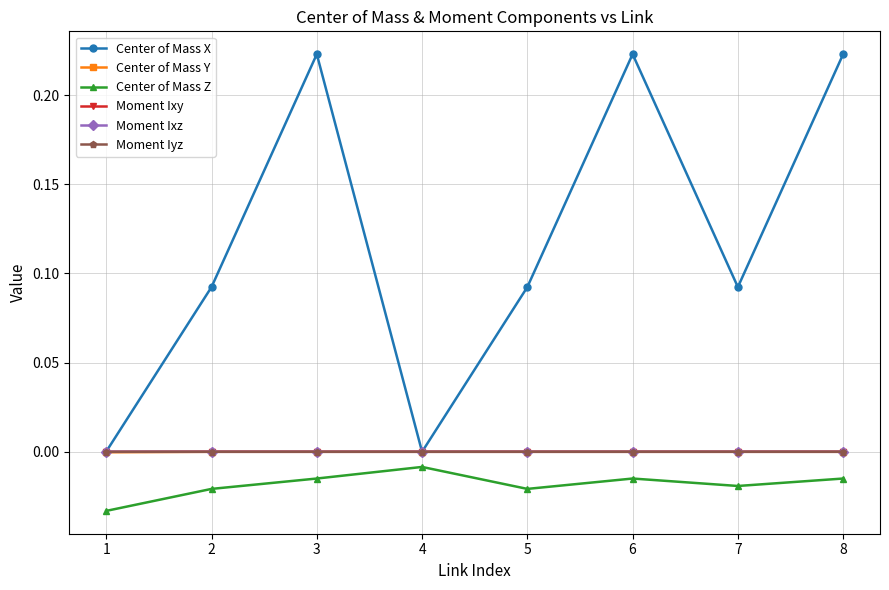

Which series has the largest total across all categories?

Center of Mass X